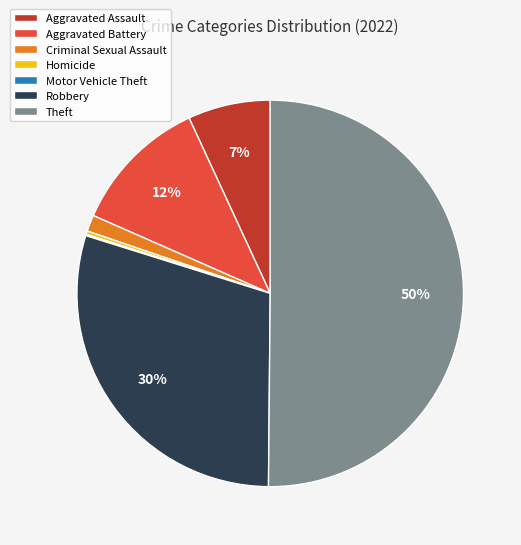

To the nearest percent, what portion does Theft represent?

50%